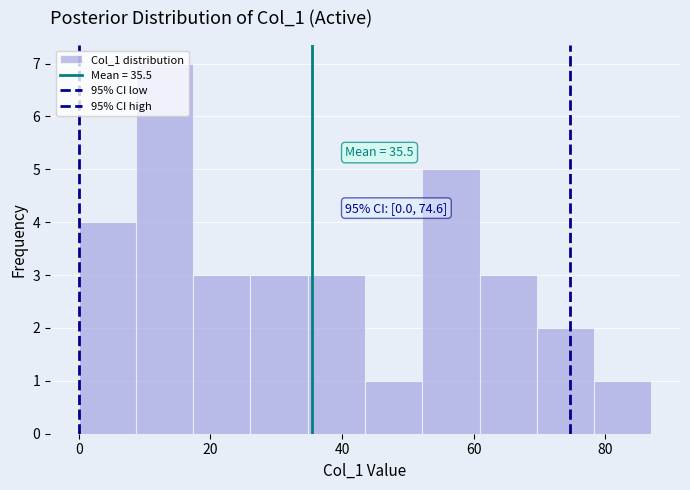

Over which range of the x-axis is the bar tallest?

8 to 18